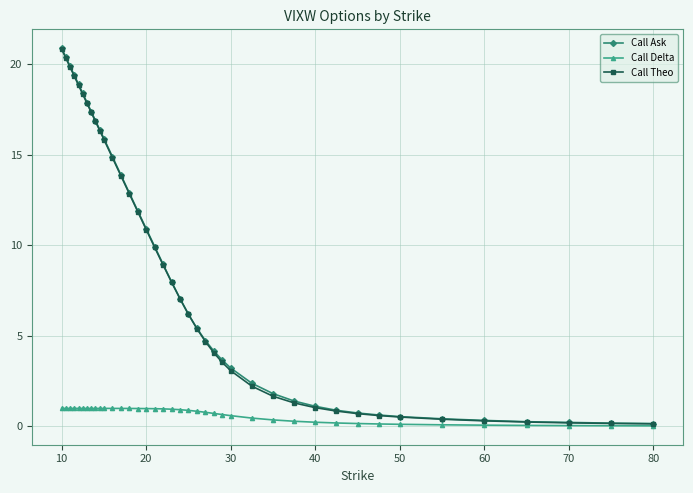

At how many categories does at least one series exceed 15?

11